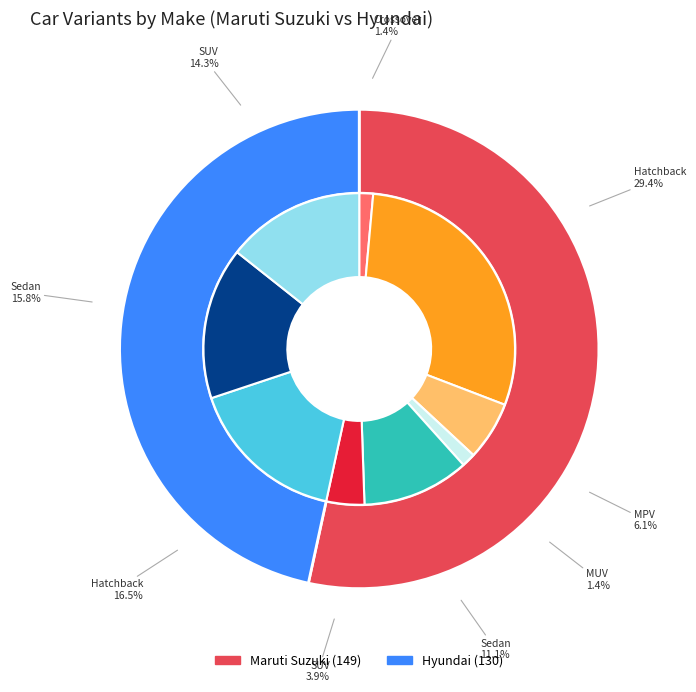

Combined, do Maruti Suzuki and Hyundai account for over 50%?

Yes